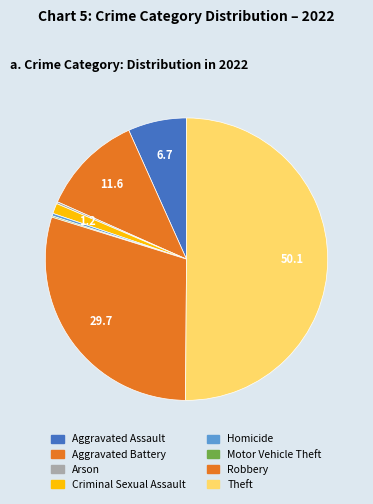

What is the smallest slice in the pie chart?

Motor Vehicle Theft